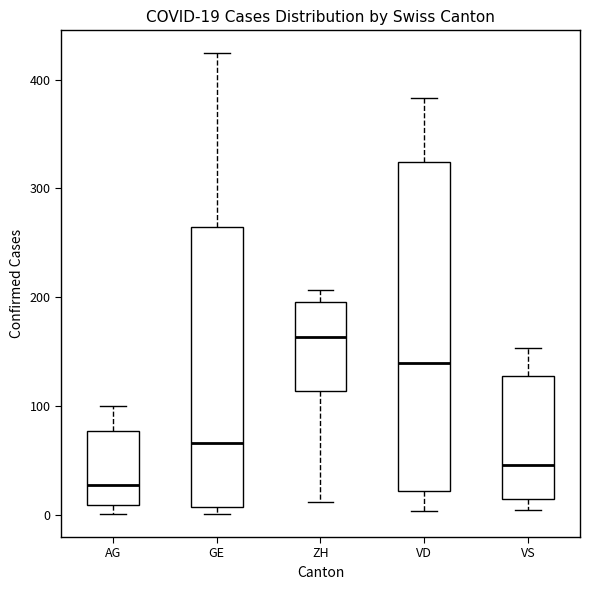

Which box's median line is the highest?

ZH